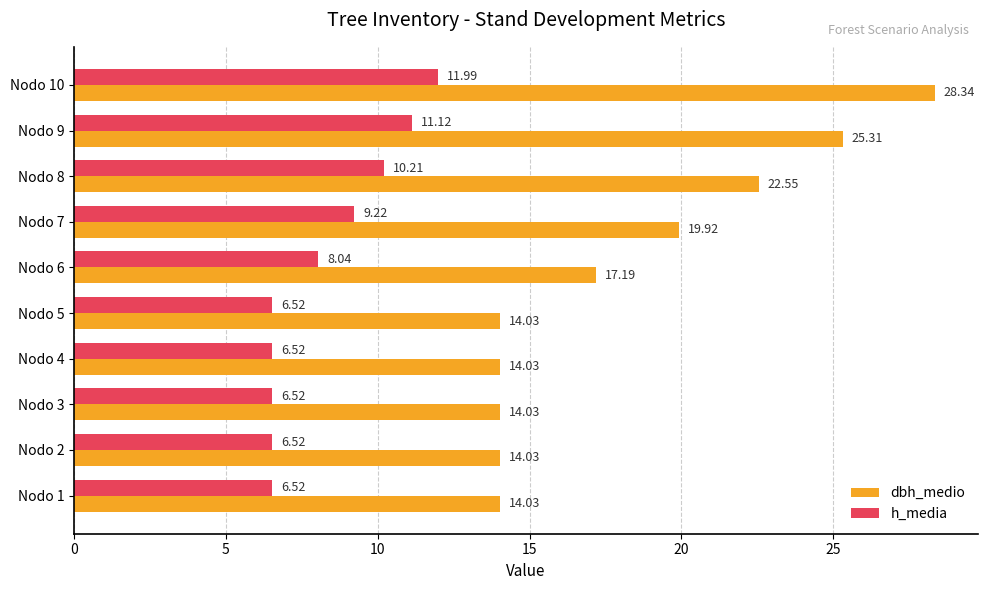

List the series in order of their peak value, lowest first.

h_media, dbh_medio